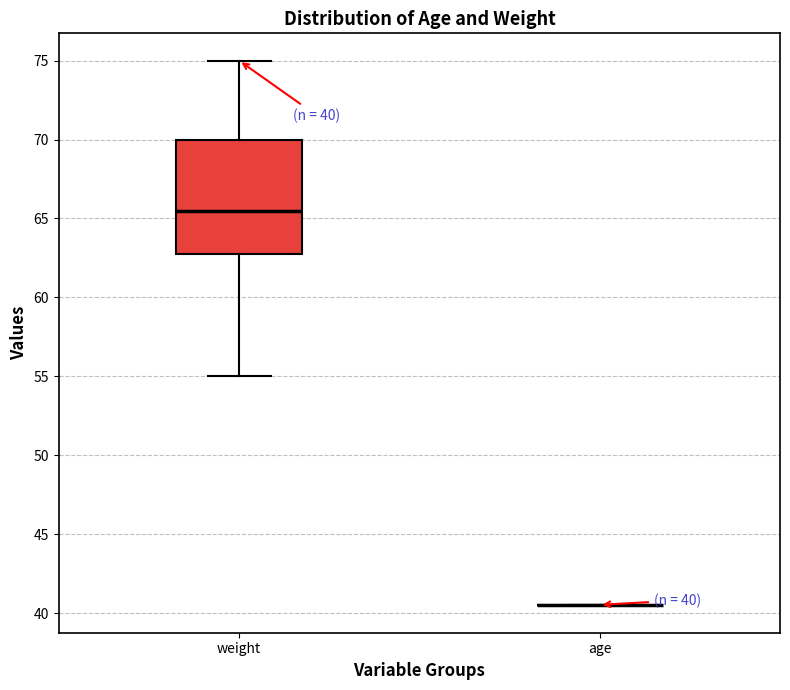

Comparing the boxes themselves (not the whiskers), which one is the tallest?

weight